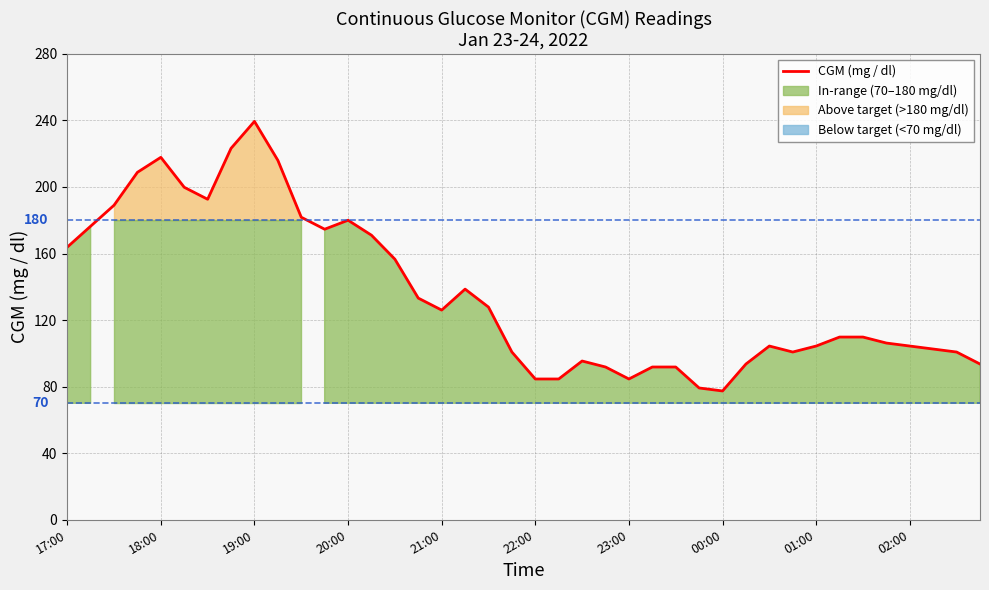

What is the change in value from 24 to 27?

-5.4